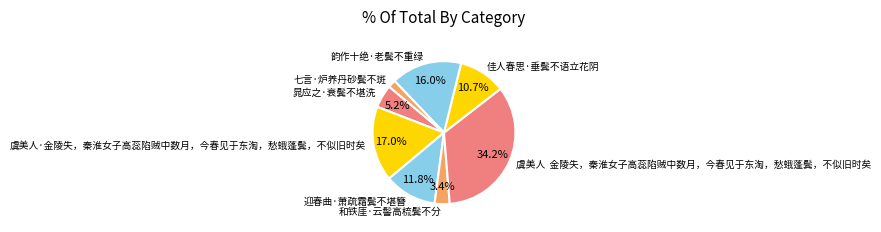

Count the number of slices in the pie.

8